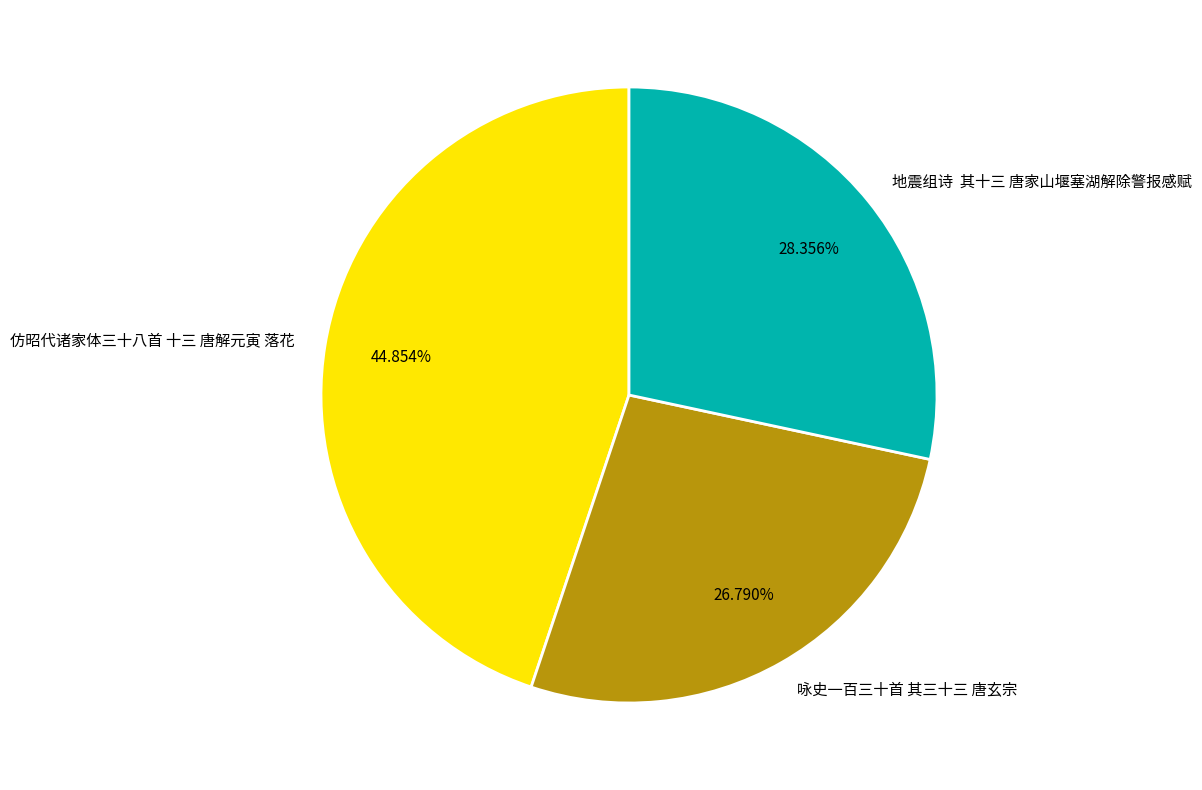

Is there a majority slice in this chart?

No